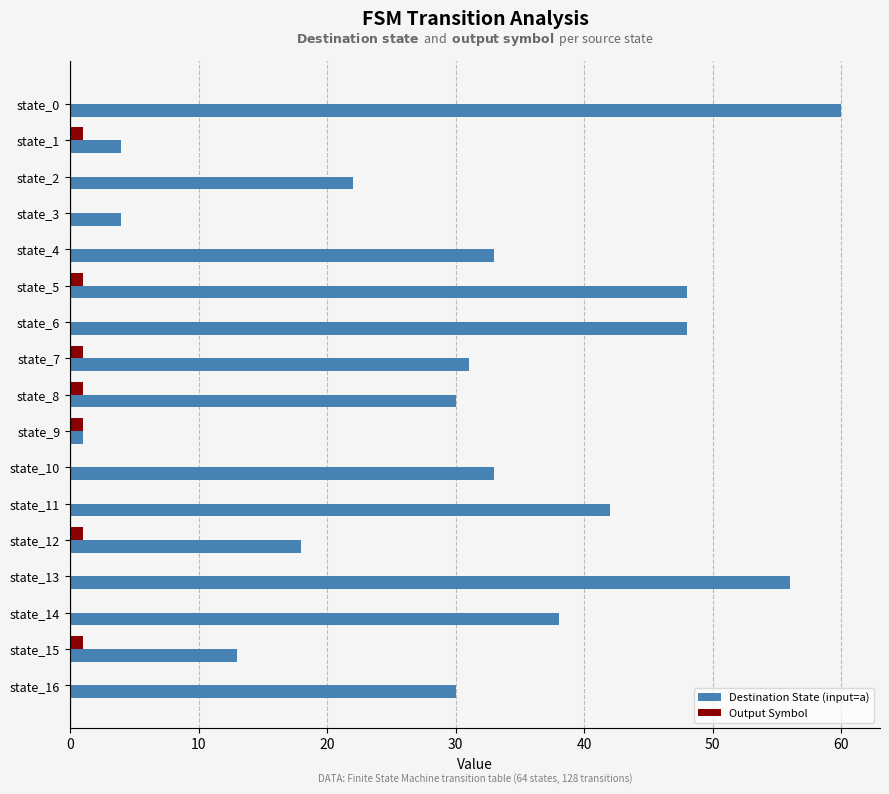

Which series changed the most between state_4 and state_15?

Destination State (input=a)